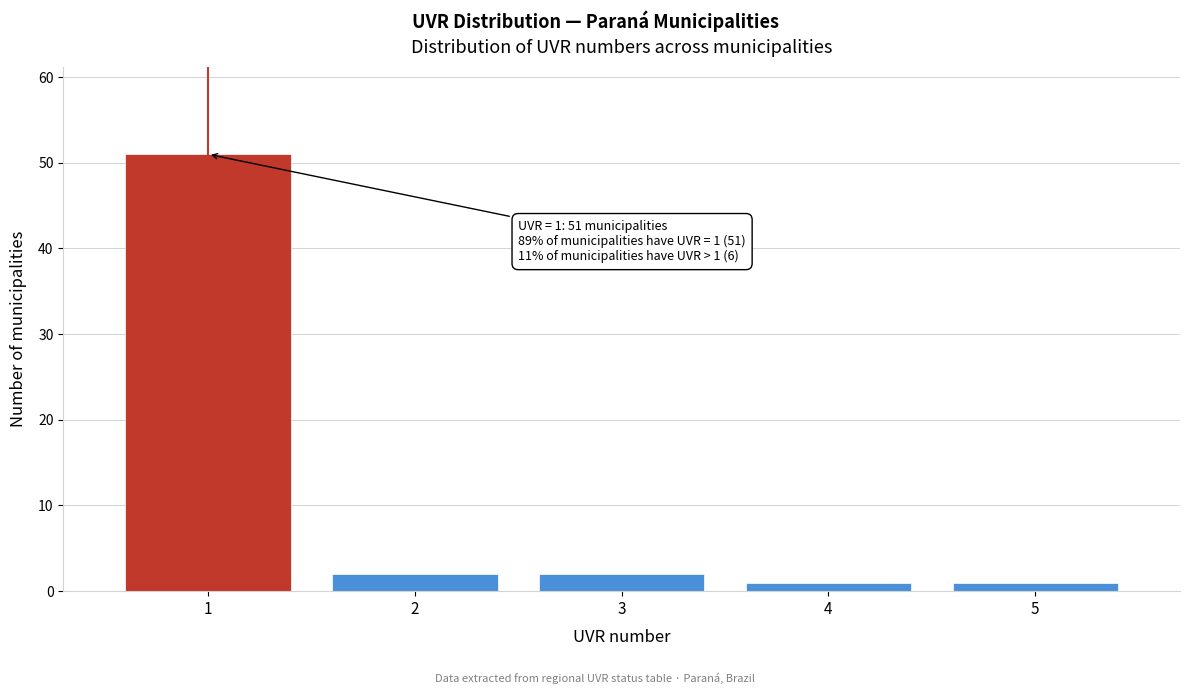

Over which range of the x-axis is the bar tallest?

0.5 to 1.5